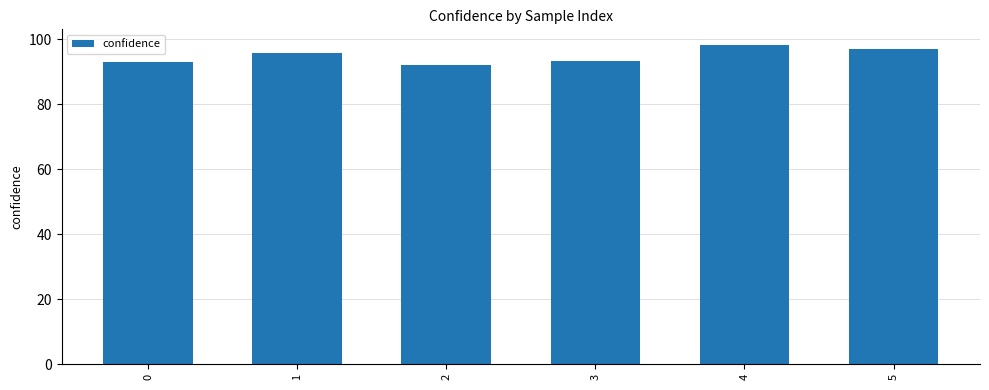

What is the maximum value shown in the chart?

98.2